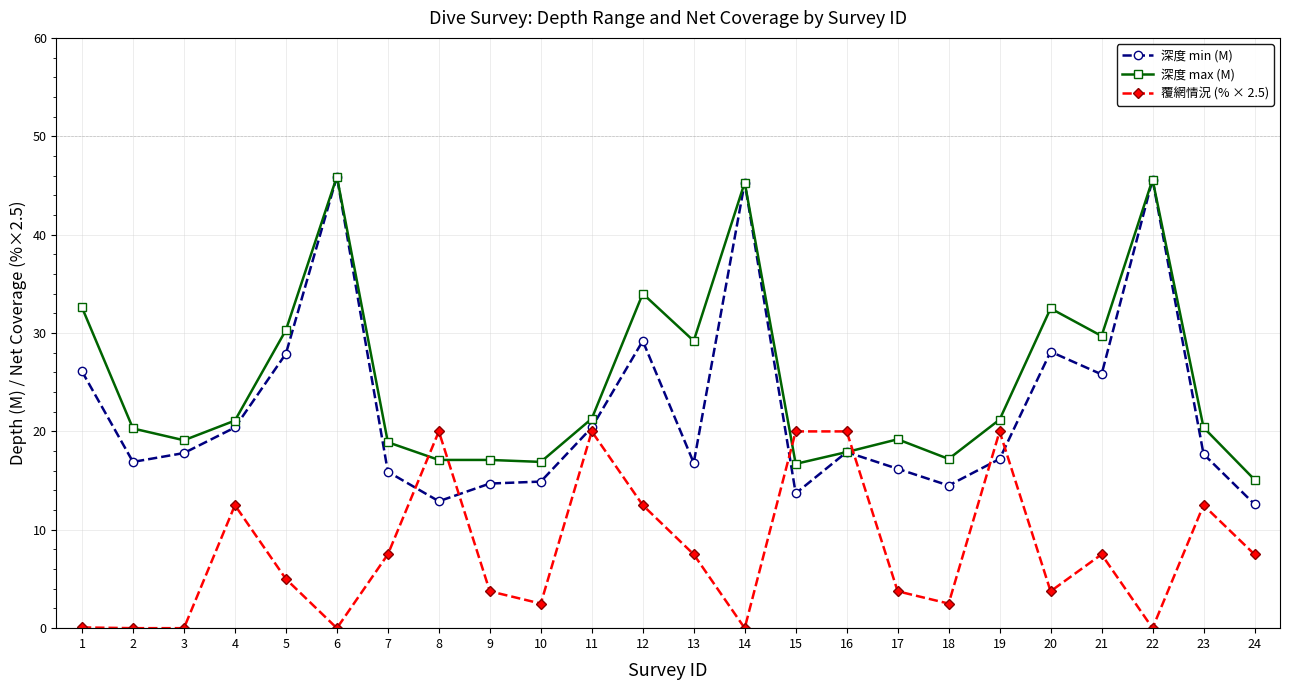

Does the chart display data point markers on the line(s)?

Yes